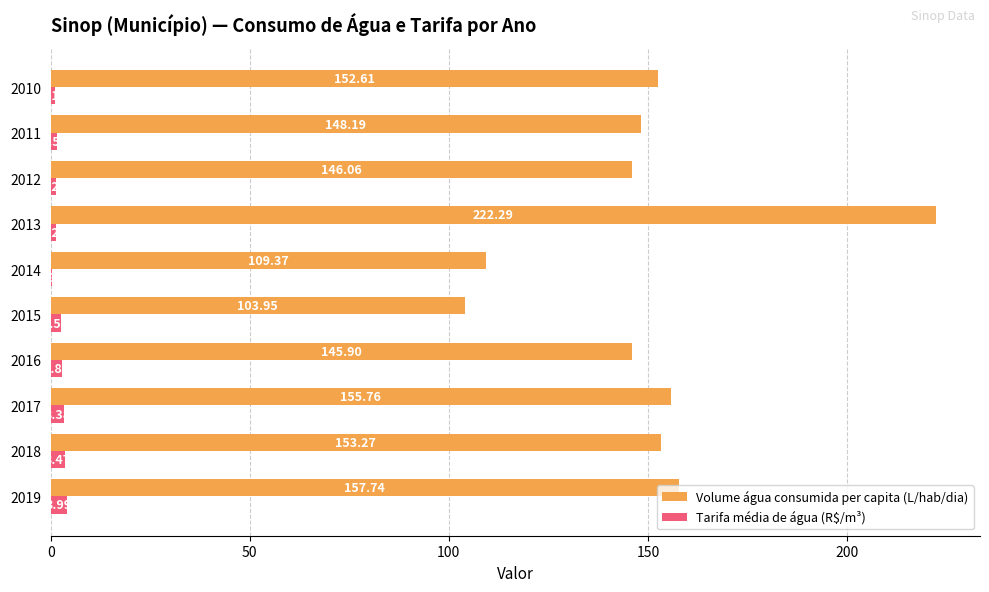

Which series has the largest total across all categories?

Volume água consumida per capita (L/hab/dia)